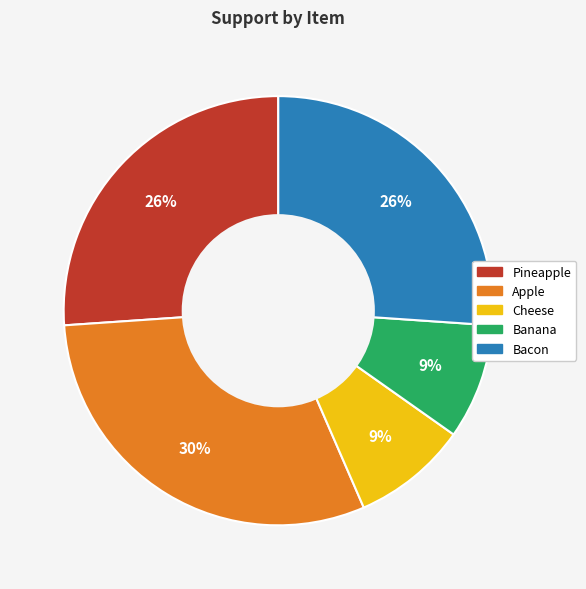

What is the ratio of the value at Cheese to the value at Pineapple?

0.3